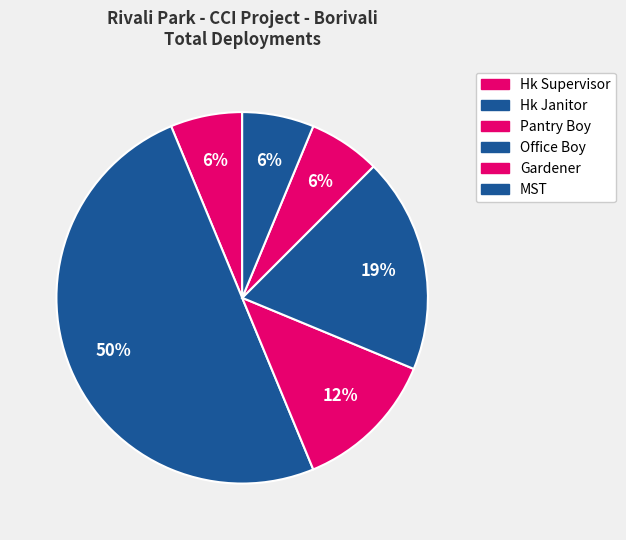

Is it true that Hk Janitor is 50% of the pie?

True